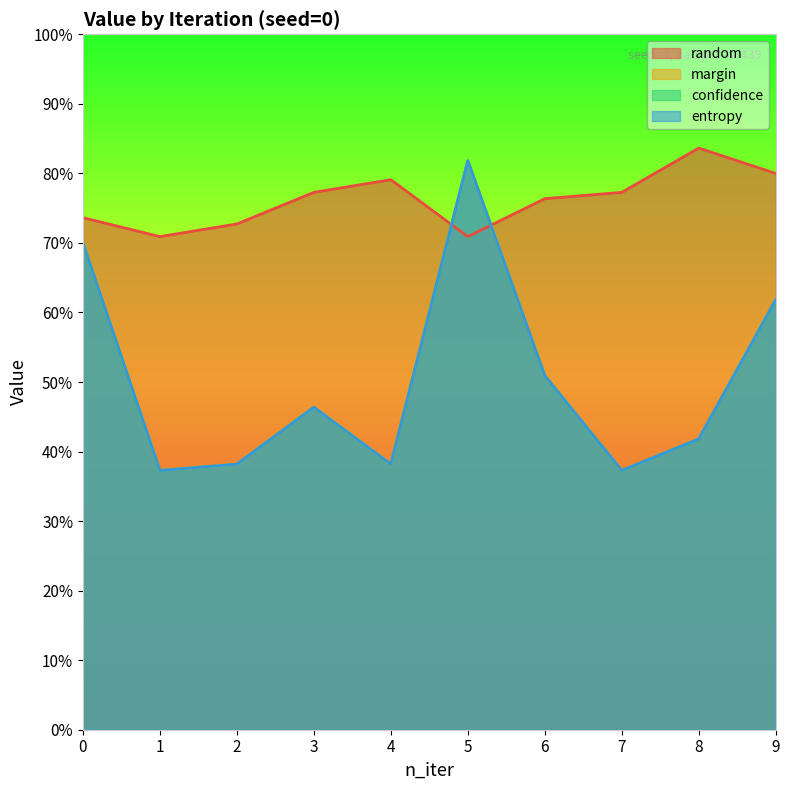

How many series are shown in this chart?

4